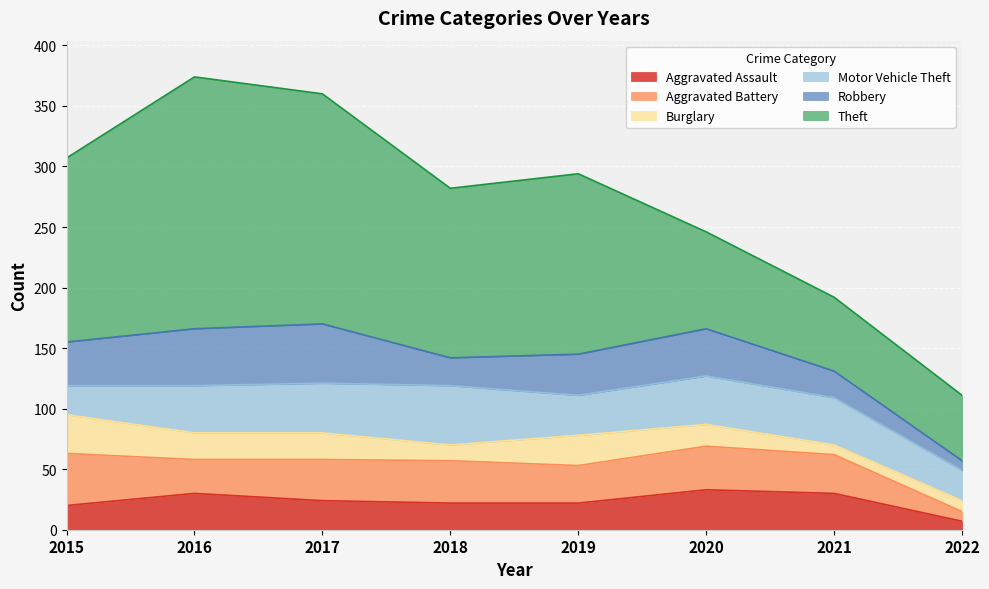

At which category does Robbery reach its first local peak?

2017